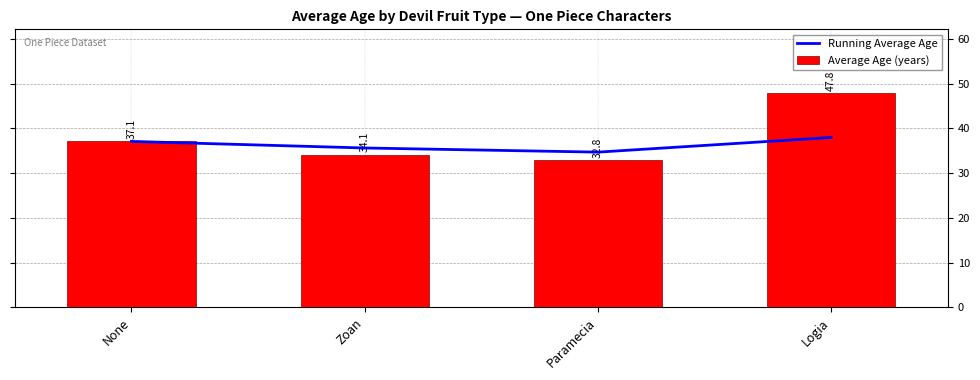

What is the label of the 4th bar from the right?

None